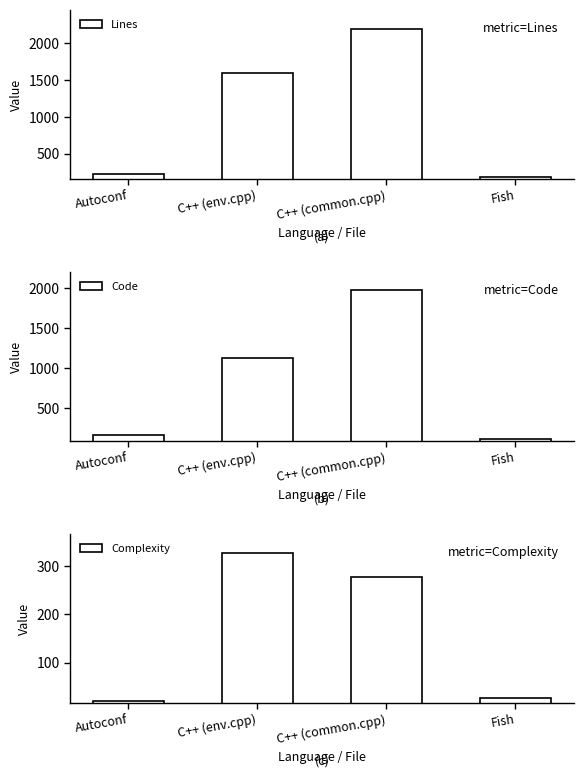

What are all the series names shown in the legend?

Lines, Code, Complexity